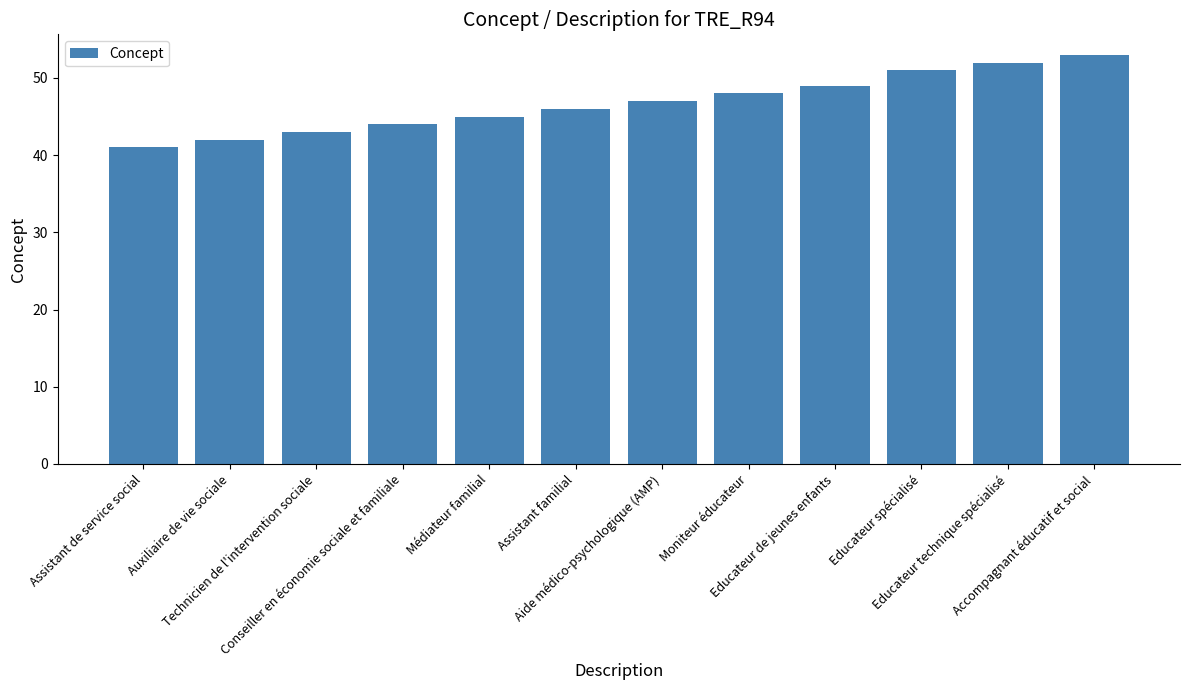

List the labels in order of value, smallest first.

Assistant de service social, Auxiliaire de vie sociale, Technicien de l'intervention sociale, Conseiller en économie sociale et familiale, Médiateur familial, Assistant familial, Aide médico-psychologique (AMP), Moniteur éducateur, Educateur de jeunes enfants, Educateur spécialisé, Educateur technique spécialisé, Accompagnant éducatif et social